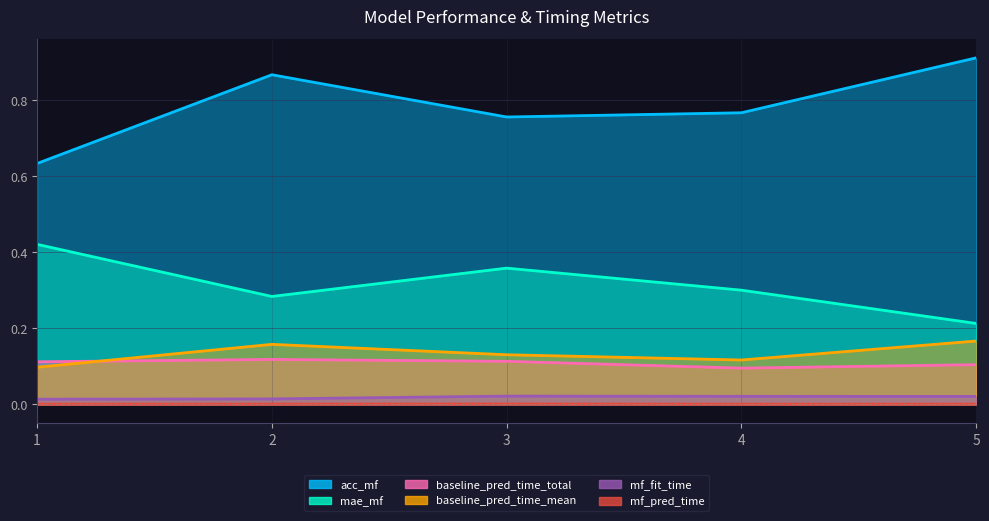

Does the chart have visible grid lines?

Yes